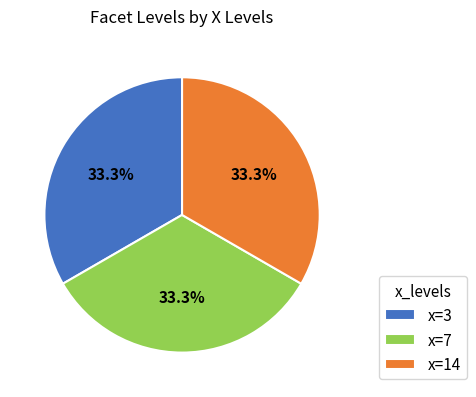

To the nearest percent, what is the difference between the largest and smallest slice percentages?

0%